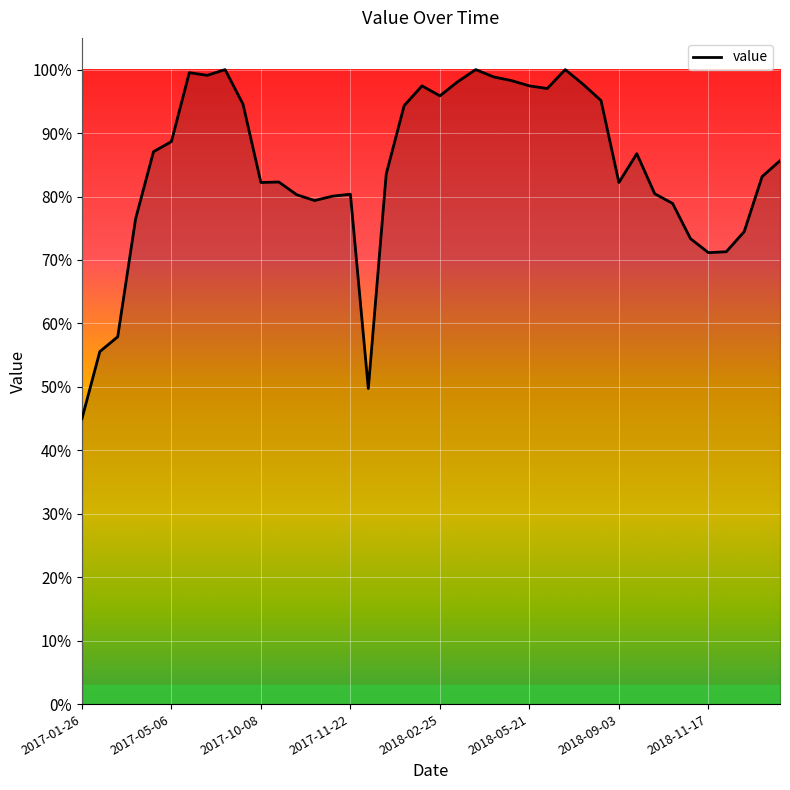

What is the minimum value shown in the chart?

45.0